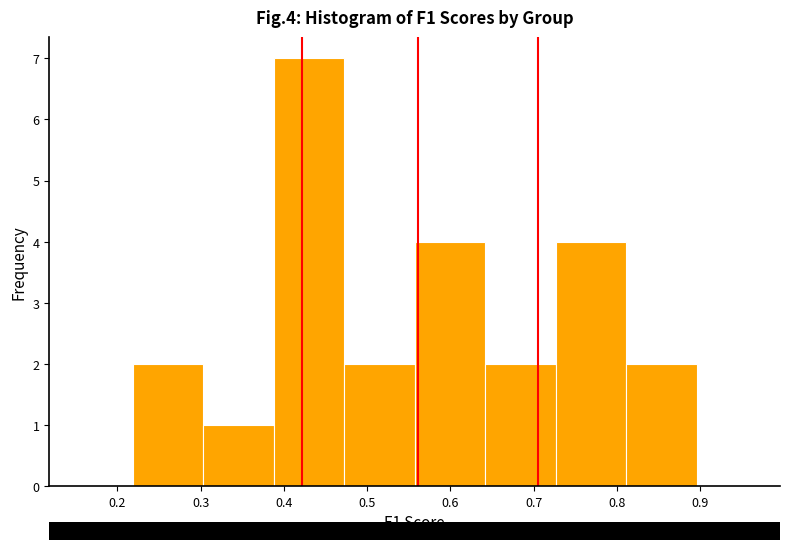

Over which range of the x-axis is the bar tallest?

0.39 to 0.47